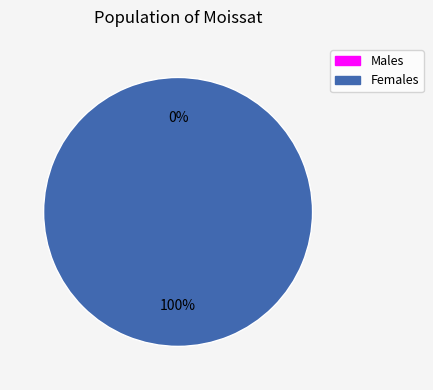

How many segments does this pie chart have?

2